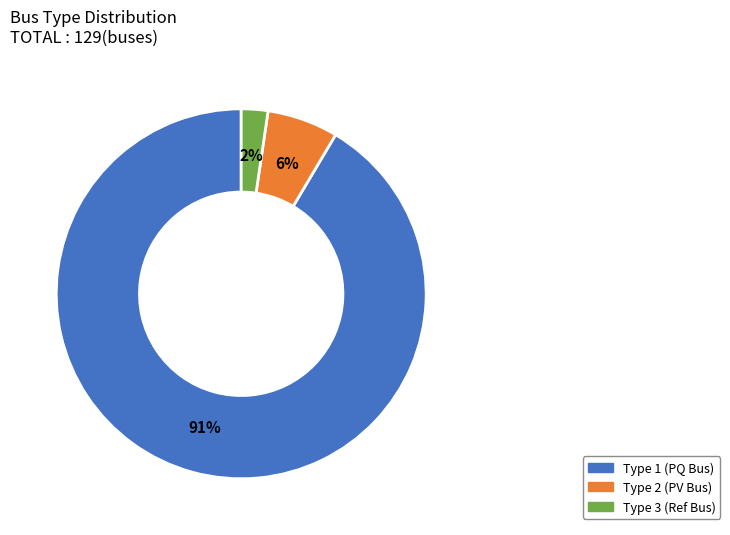

To the nearest percent, what is the average slice percentage?

33%